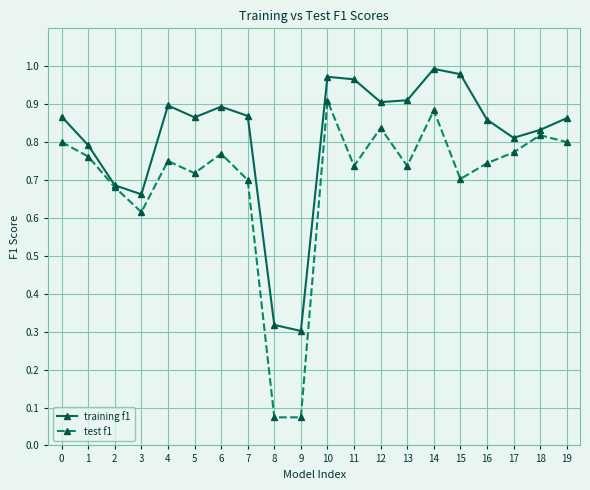

List the series in order of their overall mean, lowest first.

test f1, training f1